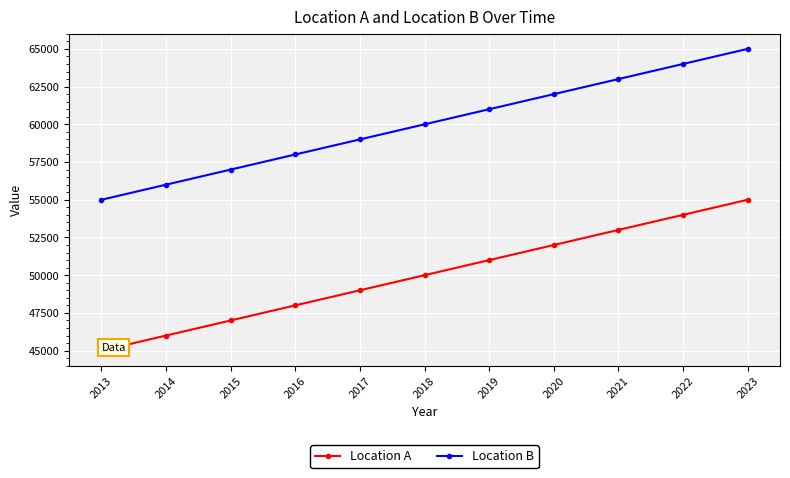

Does the chart have visible grid lines?

Yes